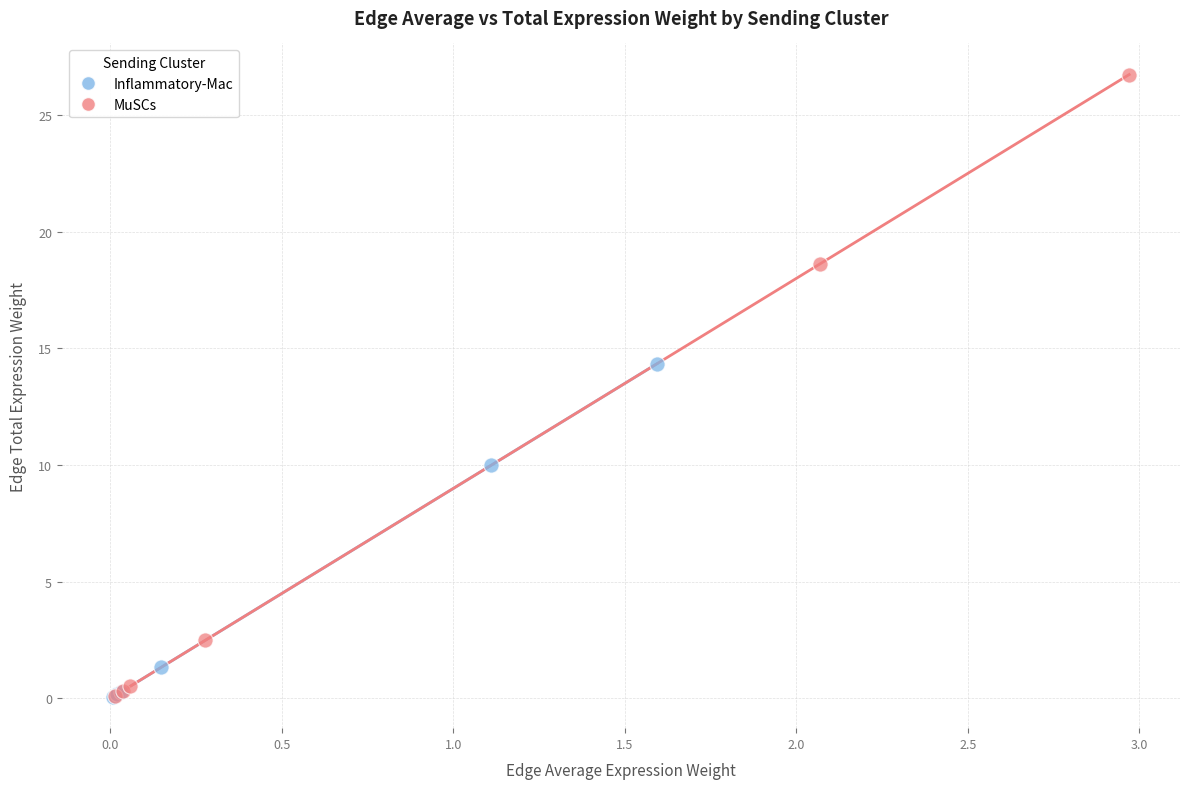

Which series contains the highest Y value?

MuSCs